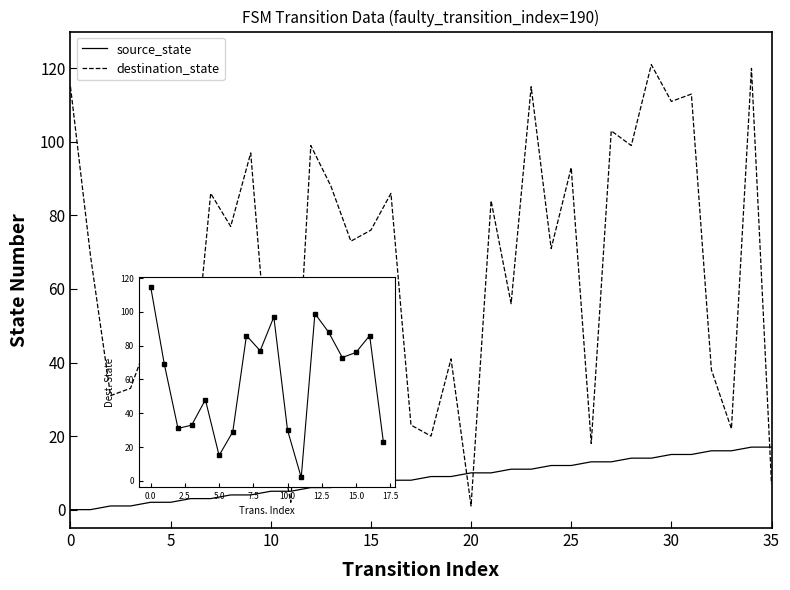

What are all the series names shown in the legend?

source_state, destination_state